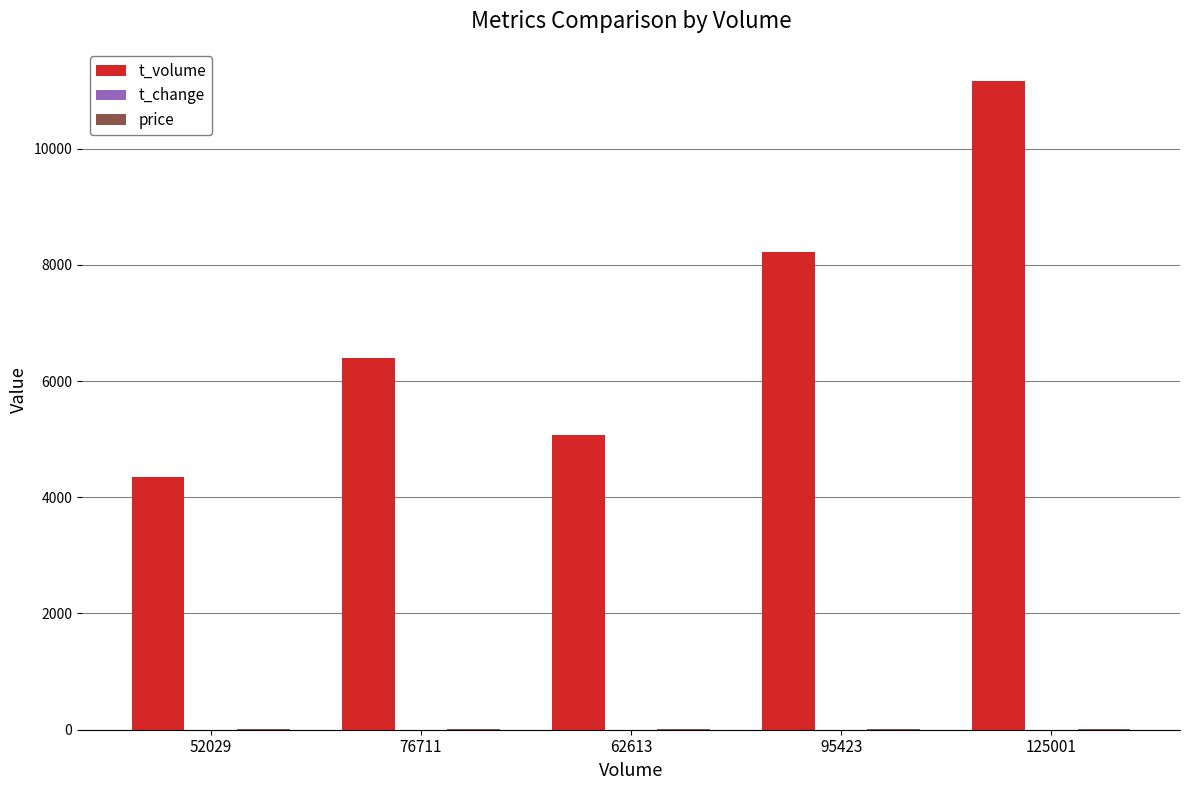

Which series changed the most between 52029 and 95423?

t_volume